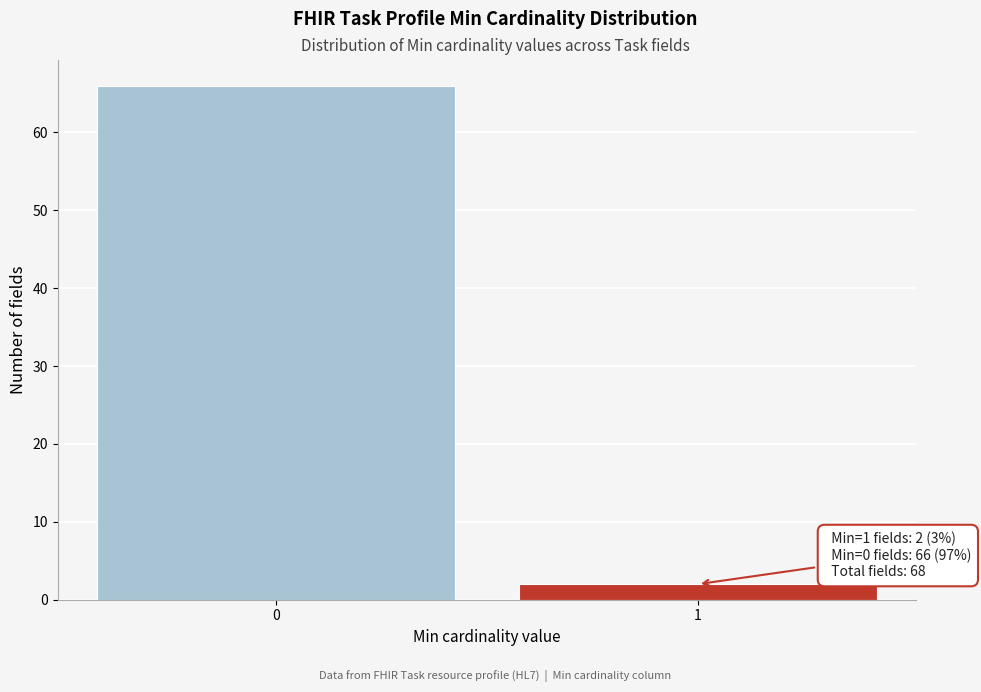

Reading right to left, transcribe all the data shown in this chart.

2	66